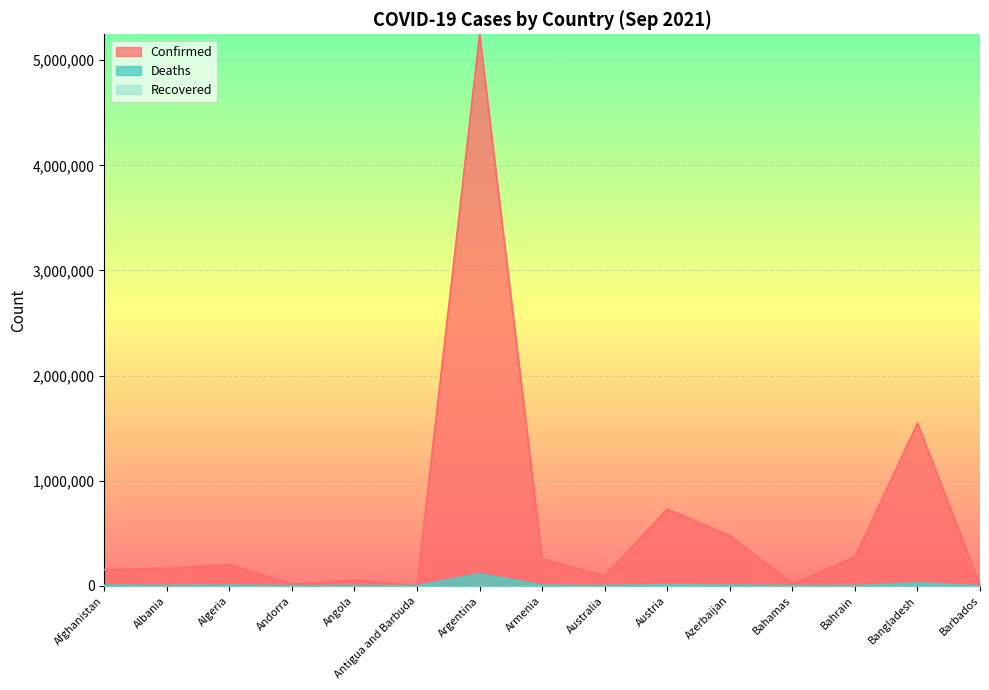

Does the chart display data point markers on the line(s)?

No